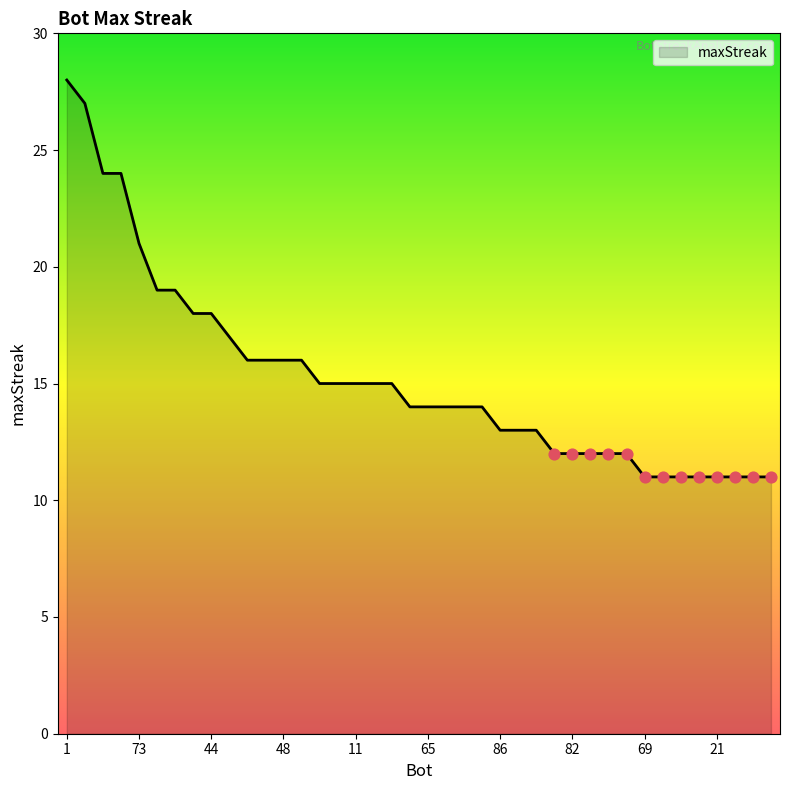

What is the greatest value displayed?

28